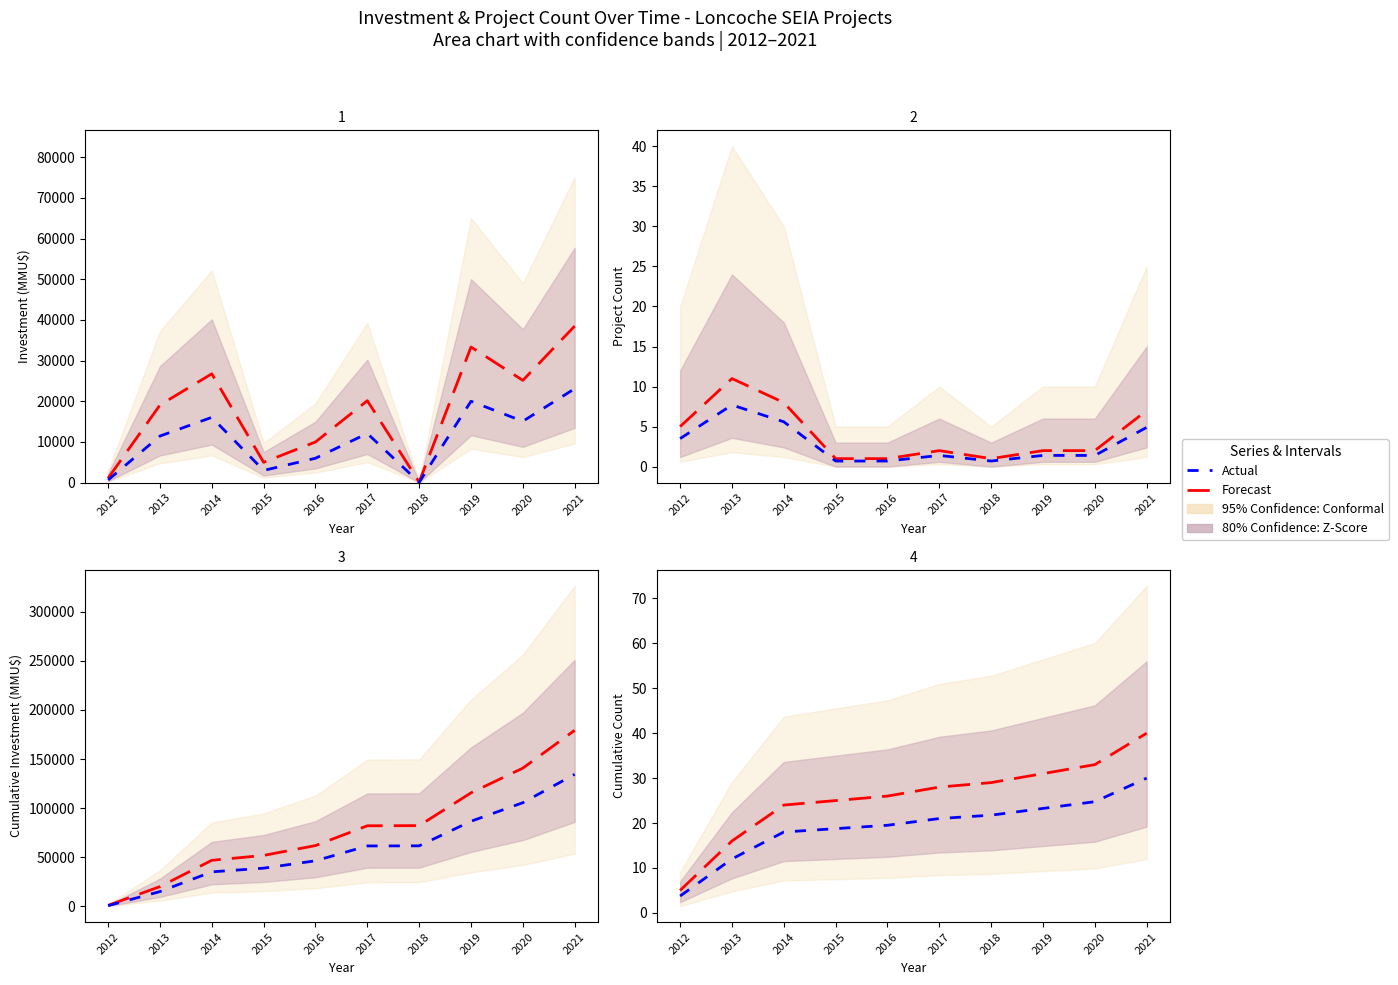

At how many categories does at least one series exceed 1462?

8